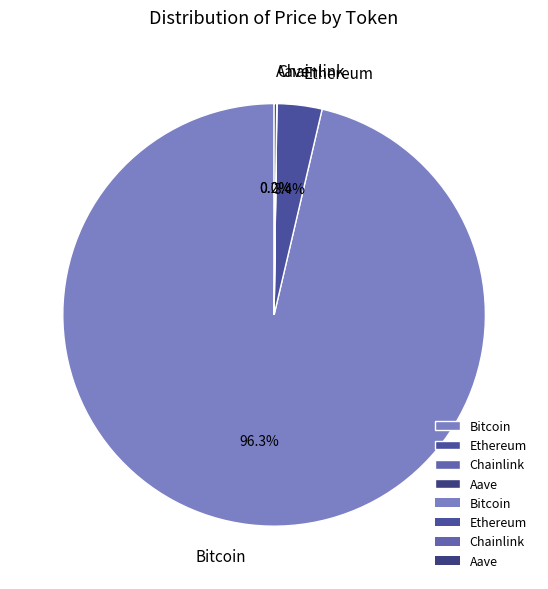

What is the largest slice in the pie chart?

Bitcoin